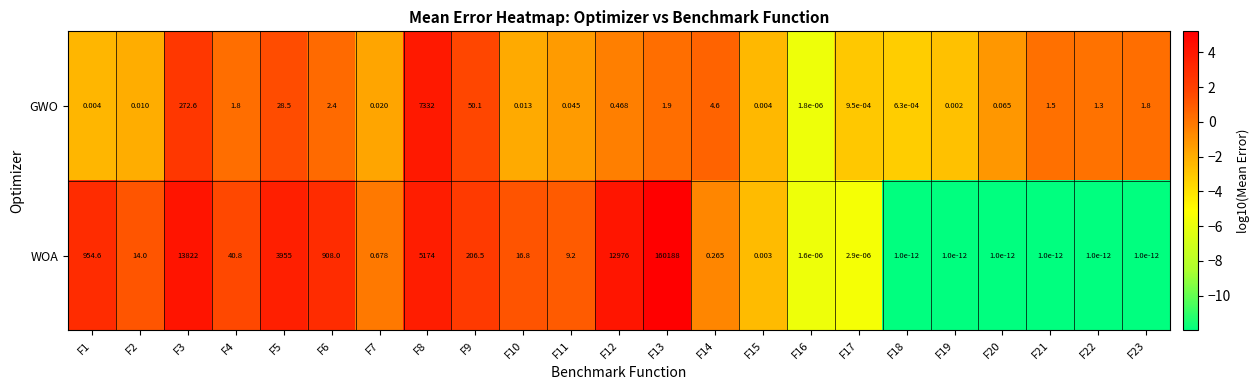

Which series has the largest total across all categories?

WOA